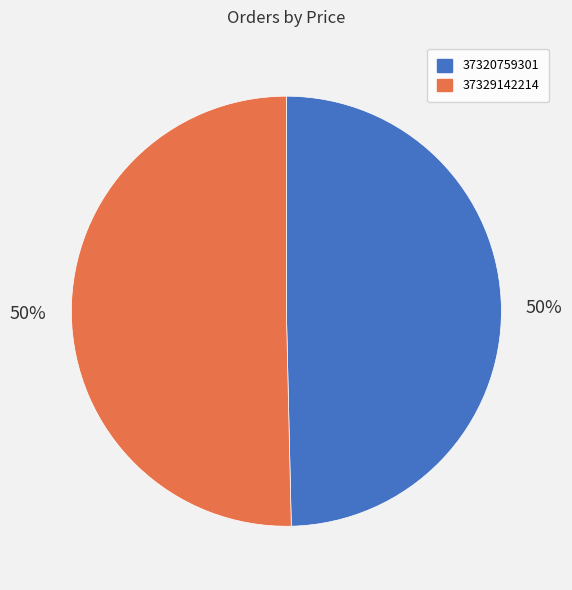

Is the sum of 37320759301 and 37329142214 greater than half?

Yes